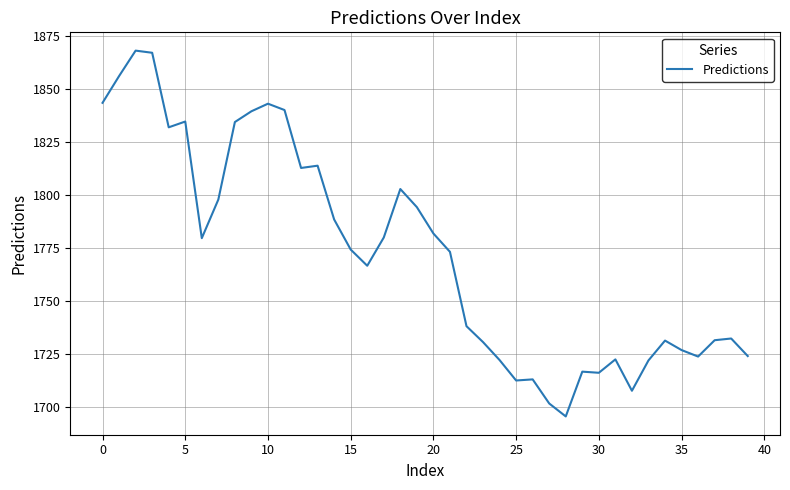

What is the greatest value displayed?

1868.2